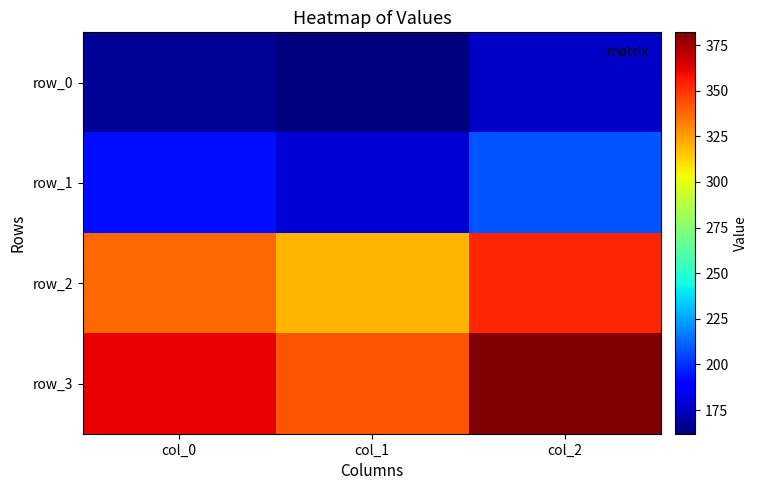

How many row_2 values are between 320 and 353?

3